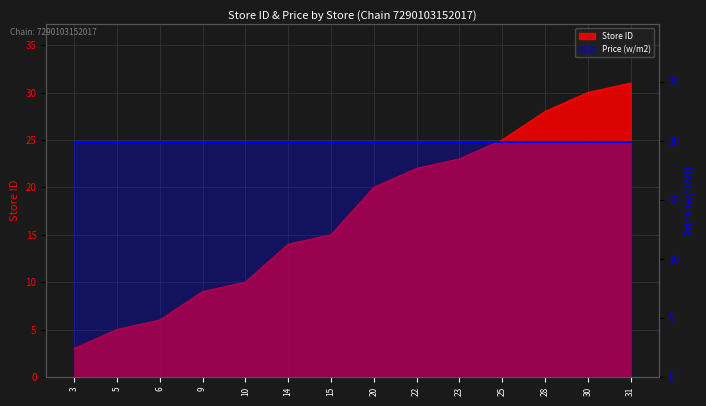

List the labels in order of value, largest first.

31, 30, 28, 25, 23, 22, 20, 15, 14, 10, 9, 6, 5, 3